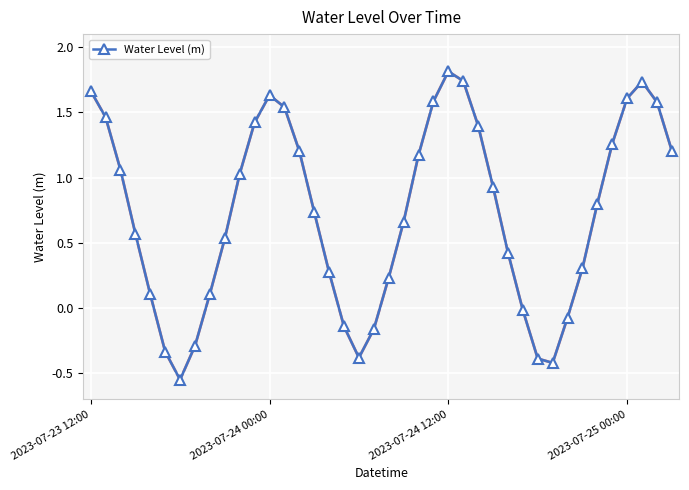

How many interior local peaks (higher than both neighbors) does the data have?

3